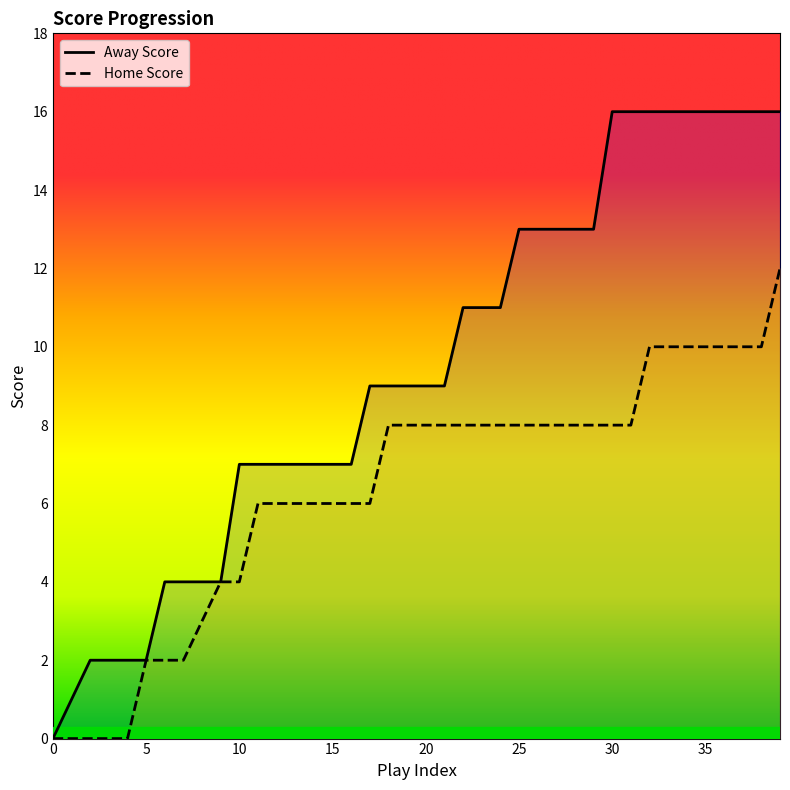

The Away Score series shows 14 at 17. True or false?

False